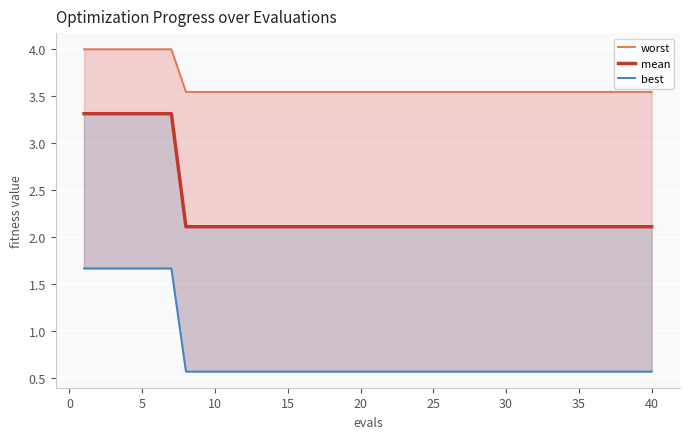

What is the value of the best point at the 13th from the left?

0.6